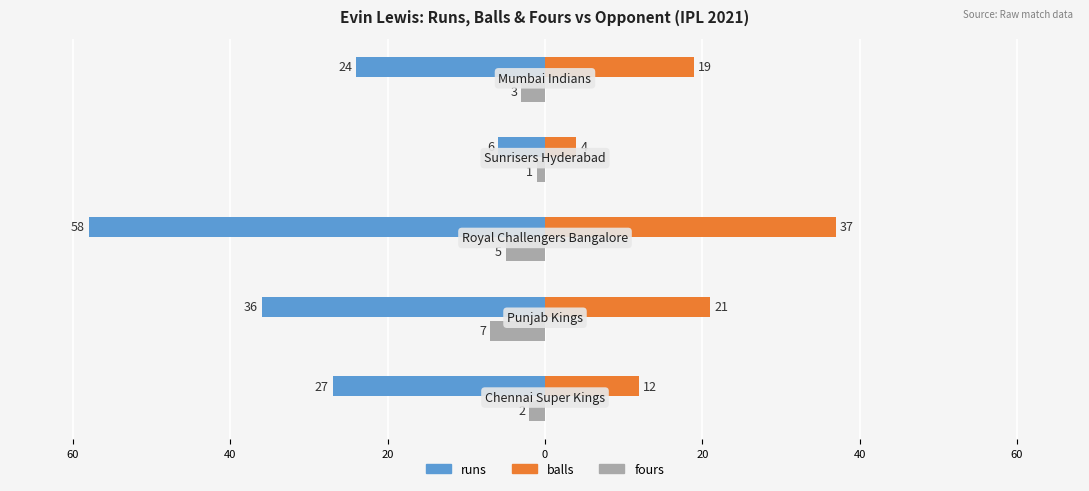

Reading right to left, transcribe all the data shown in this chart.

runs: -24	-6	-58	-36	-27
balls: 19	4	37	21	12
fours: -3	-1	-5	-7	-2